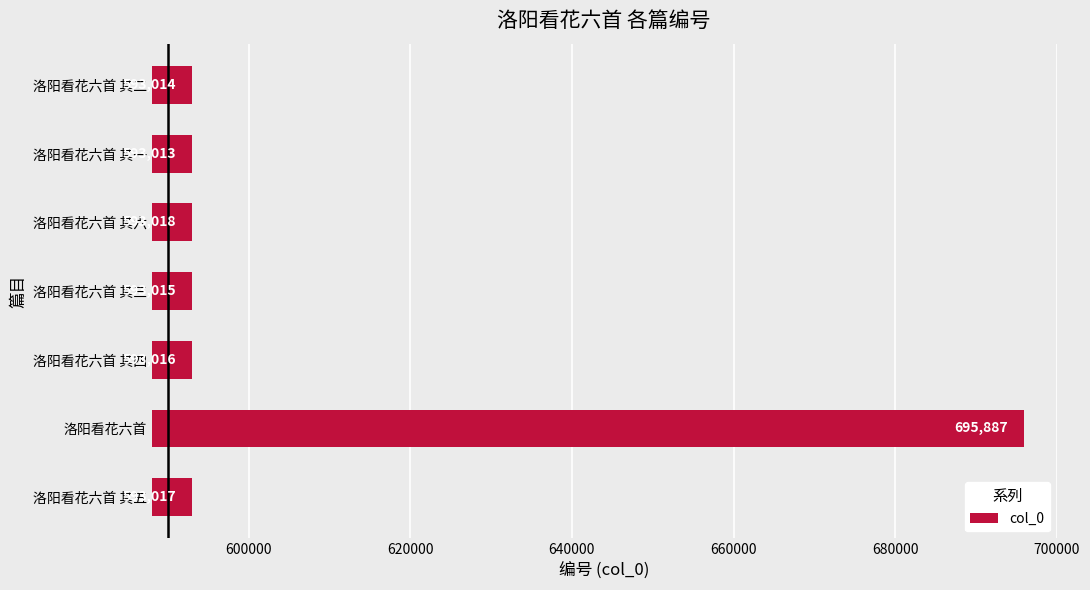

How many data points does each series have?

7